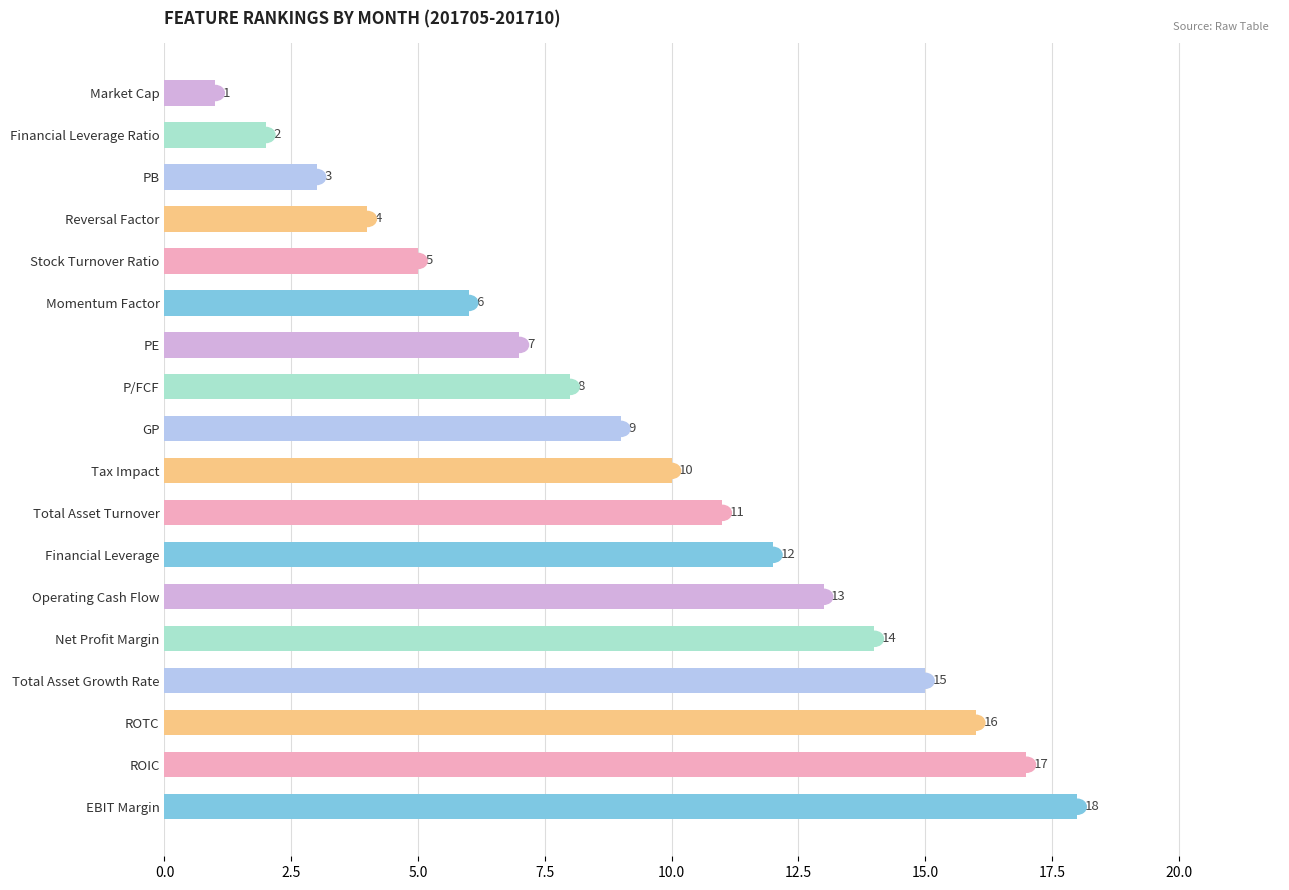

Are the bars grouped side by side (vs. stacked)?

No